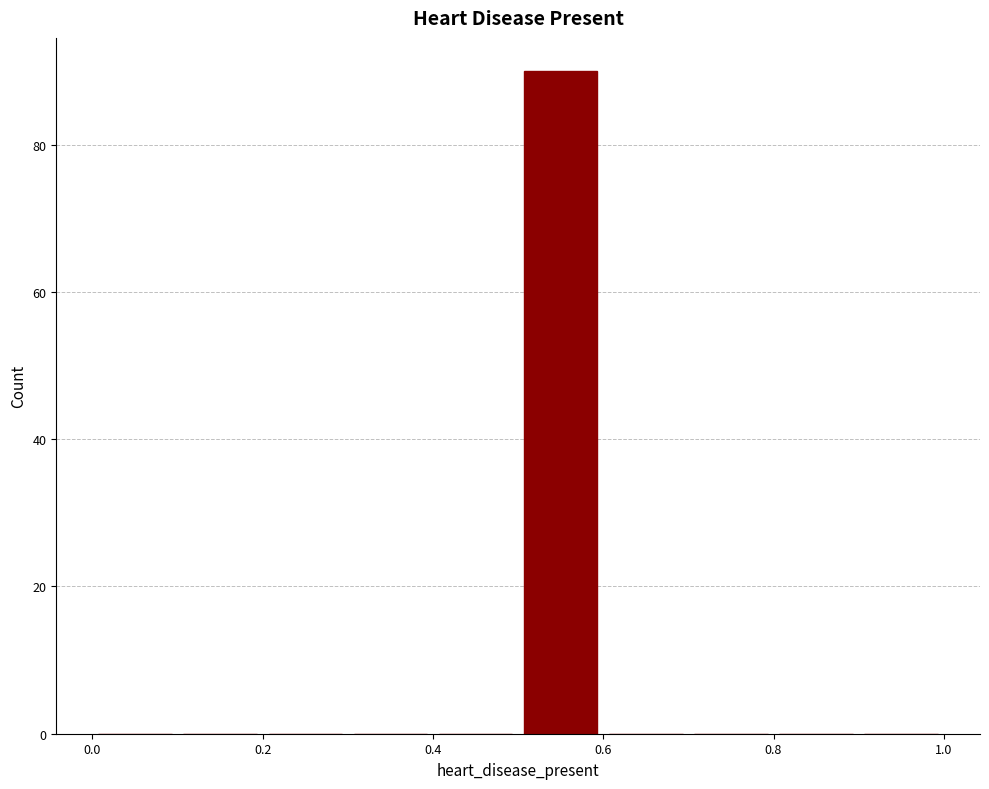

Reading left to right, transcribe this chart: for each bar, give the range it covers on the x-axis and its height. The values are not printed on the chart, so give them approximately, as read against the axis.

0.0 to 0.1: 0
0.1 to 0.2: 0
0.2 to 0.3: 0
0.3 to 0.4: 0
0.4 to 0.5: 0
0.5 to 0.6: 90
0.6 to 0.7: 0
0.7 to 0.8: 0
0.8 to 0.9: 0
0.9 to 1.0: 0